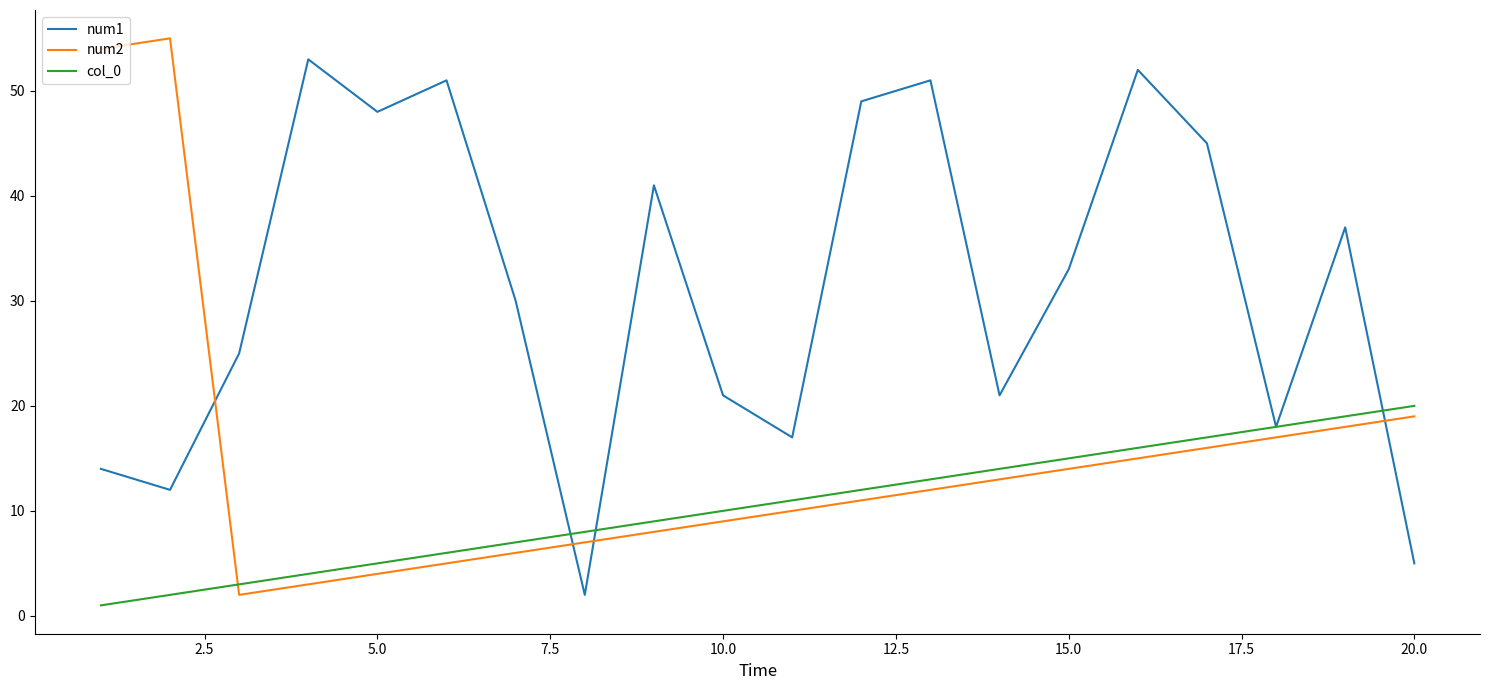

After their last crossing, which series has the higher values: num2 or num1?

num2